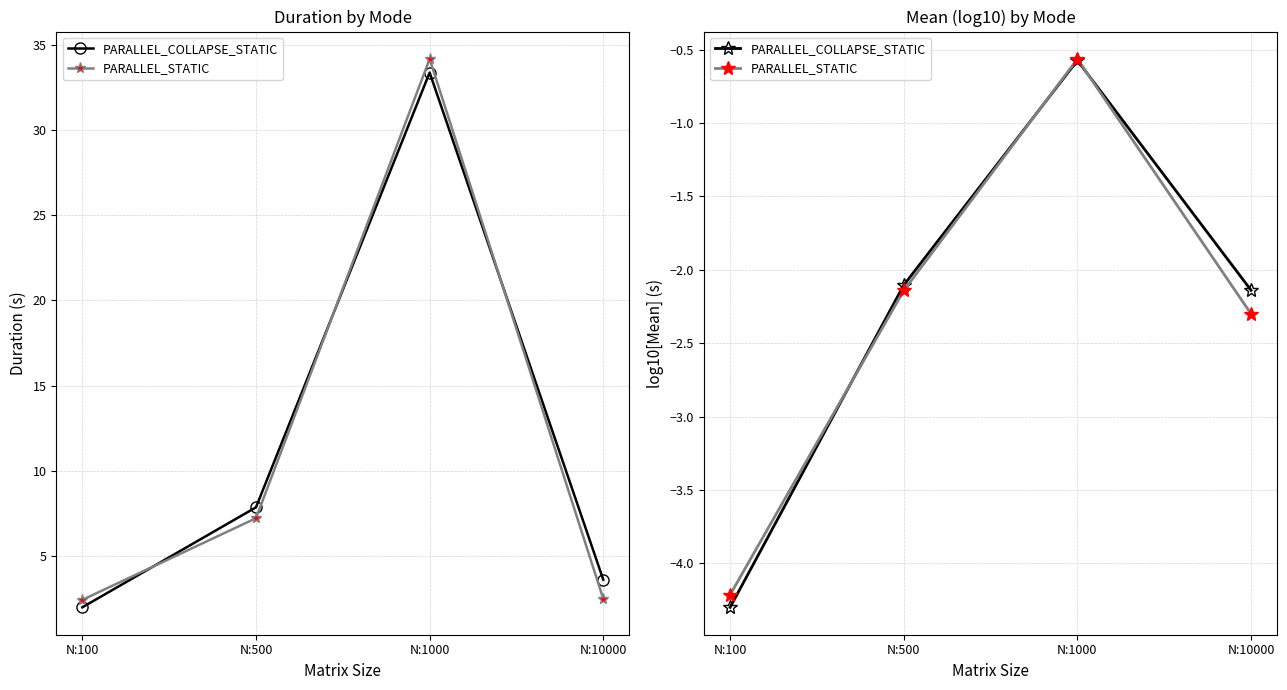

How many data points does each series have?

4